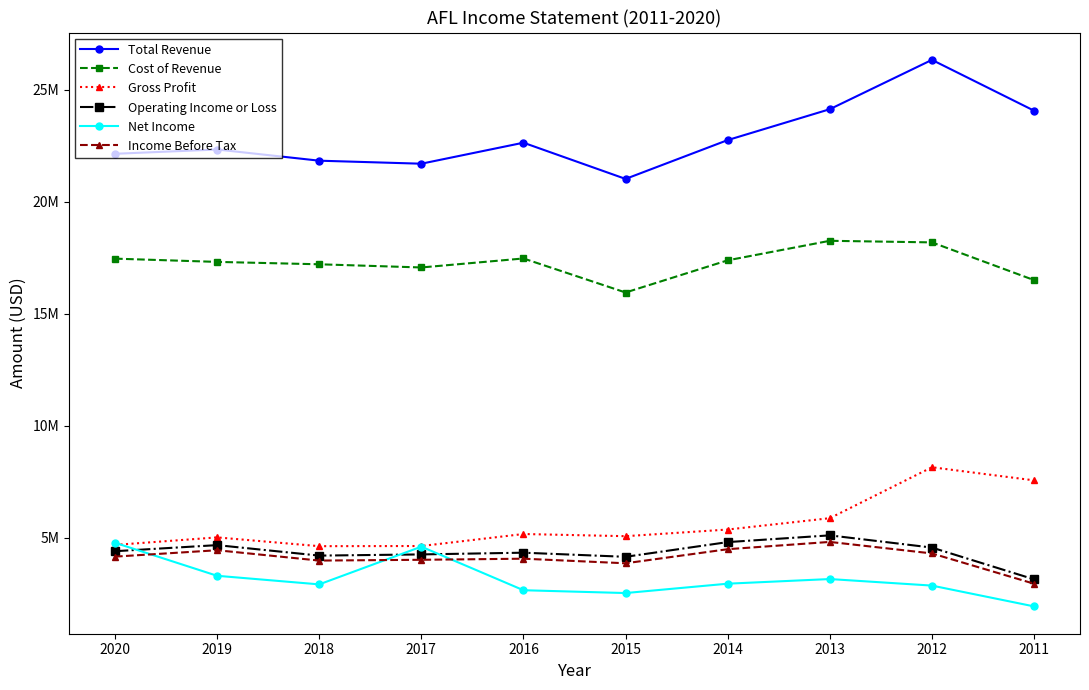

Reading right to left, transcribe all the data shown in this chart.

Total Revenue: 2011=24072000	2012=26341000	2013=24138000	2014=22759000	2015=21025000	2016=22642000	2017=21704000	2018=21839000	2019=22338000	2020=22147000
Cost of Revenue: 2011=16507000	2012=18191000	2013=18262000	2014=17390000	2015=15953000	2016=17473000	2017=17071000	2018=17213000	2019=17320000	2020=17465000
Gross Profit: 2011=7565000	2012=8150000	2013=5876000	2014=5369000	2015=5072000	2016=5169000	2017=4633000	2018=4626000	2019=5018000	2020=4682000
Operating Income or Loss: 2011=3146000	2012=4563000	2013=5109000	2014=4808000	2015=4151000	2016=4335000	2017=4258000	2018=4205000	2019=4673000	2020=4401000
Net Income: 2011=1937000	2012=2866000	2013=3158000	2014=2951000	2015=2533000	2016=2659000	2017=4604000	2018=2920000	2019=3304000	2020=4778000
Income Before Tax: 2011=2950000	2012=4302000	2013=4816000	2014=4491000	2015=3862000	2016=4067000	2017=4018000	2018=3983000	2019=4445000	2020=4159000